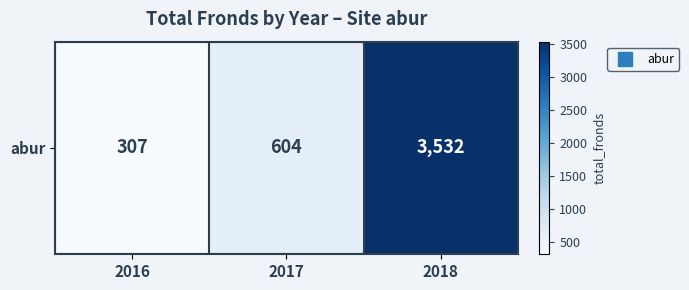

Rank the categories by value from highest to lowest.

2018, 2017, 2016